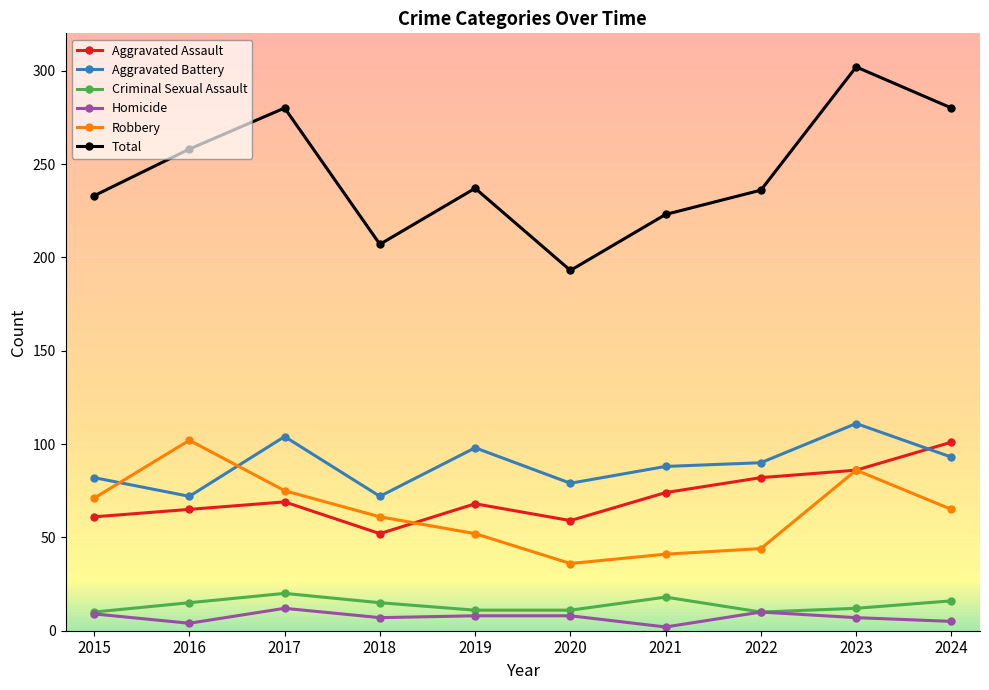

At which category is the sum across all series the highest?

2023